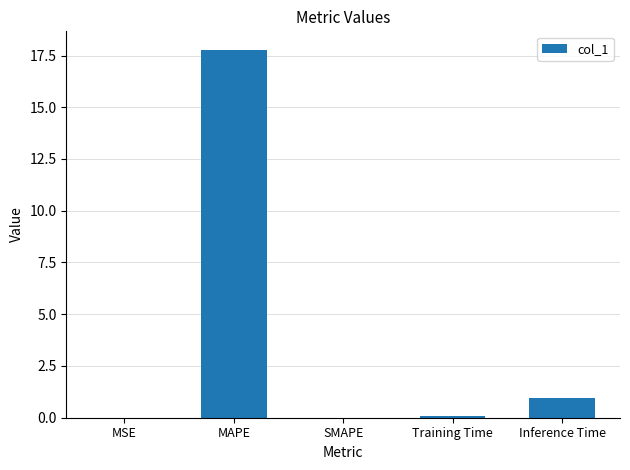

The value at Training Time is 0.1. True or false?

True